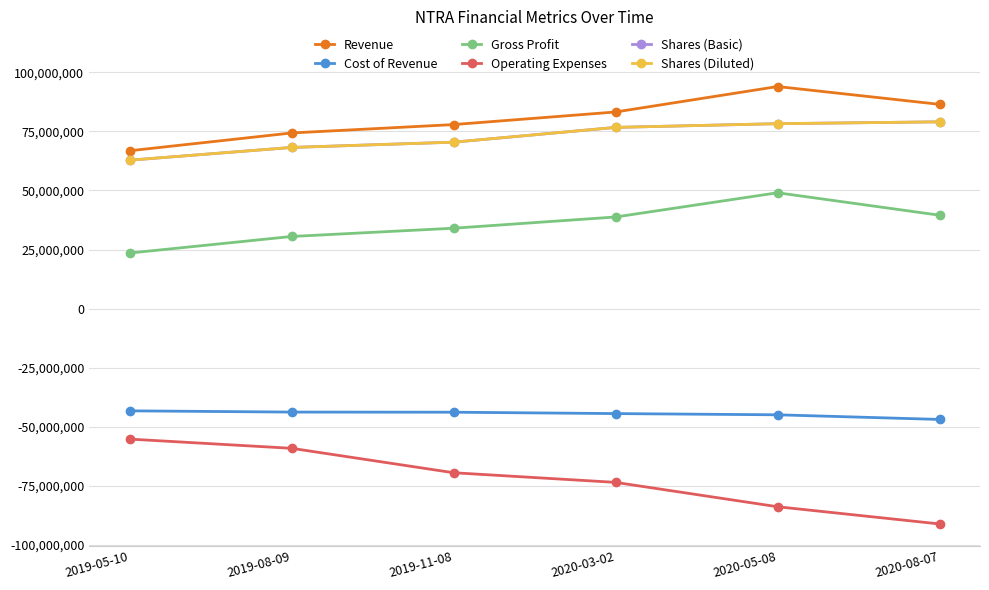

Which series has the largest total across all categories?

Revenue